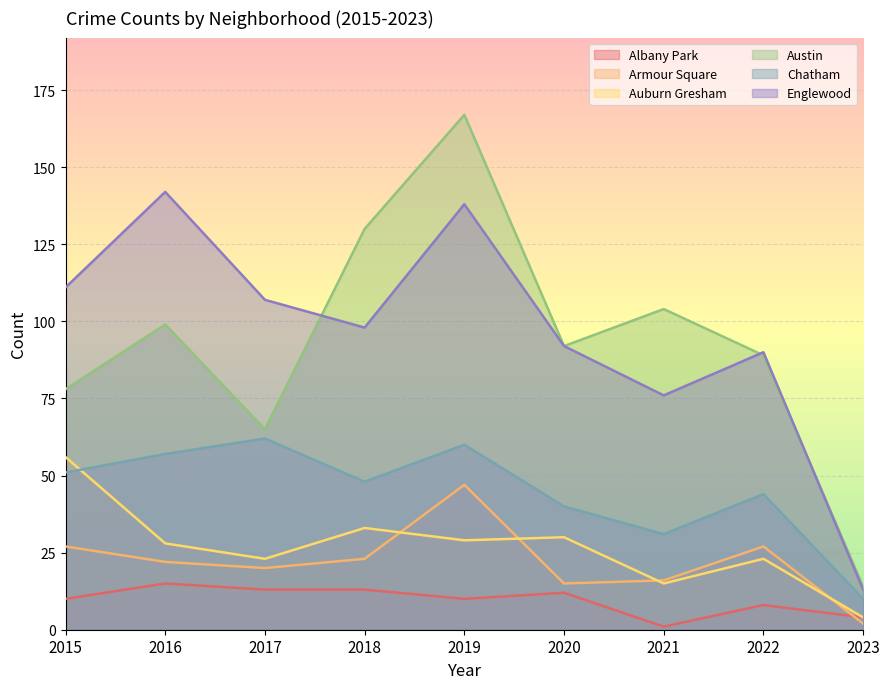

True or false: Armour Square has a value of 20 at 2017.

True